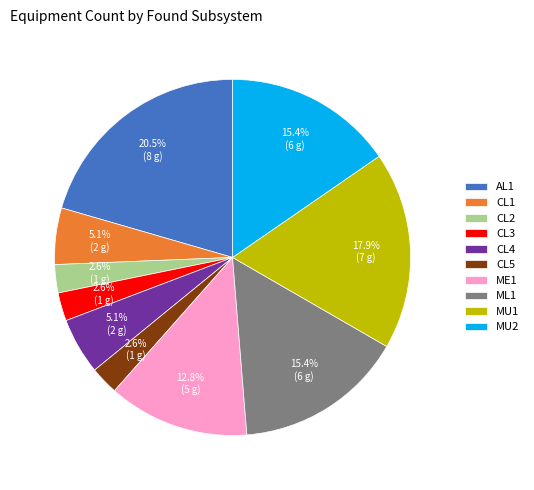

What is the ratio of the value at CL5 to the value at CL3?

1.0